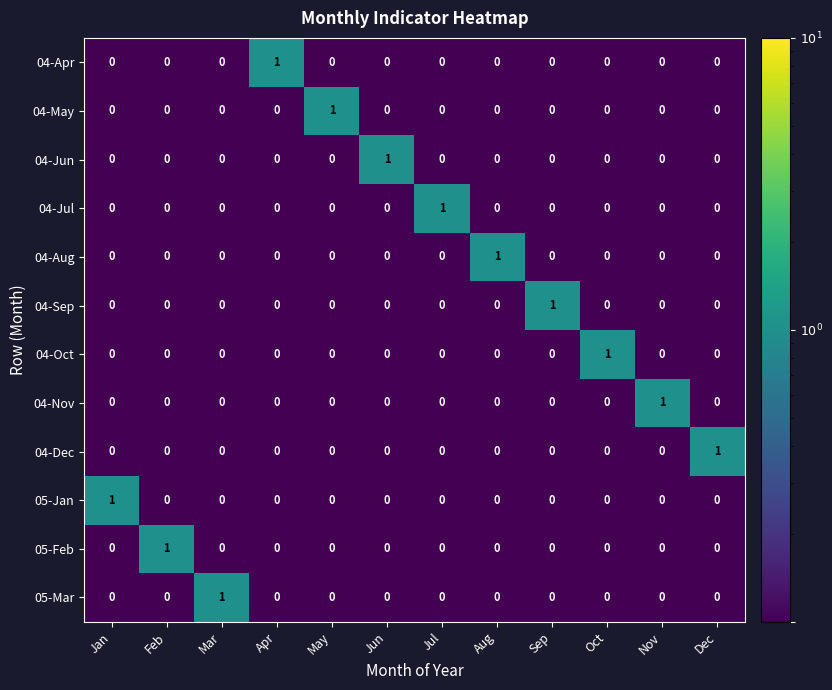

What is the greatest value displayed?

1